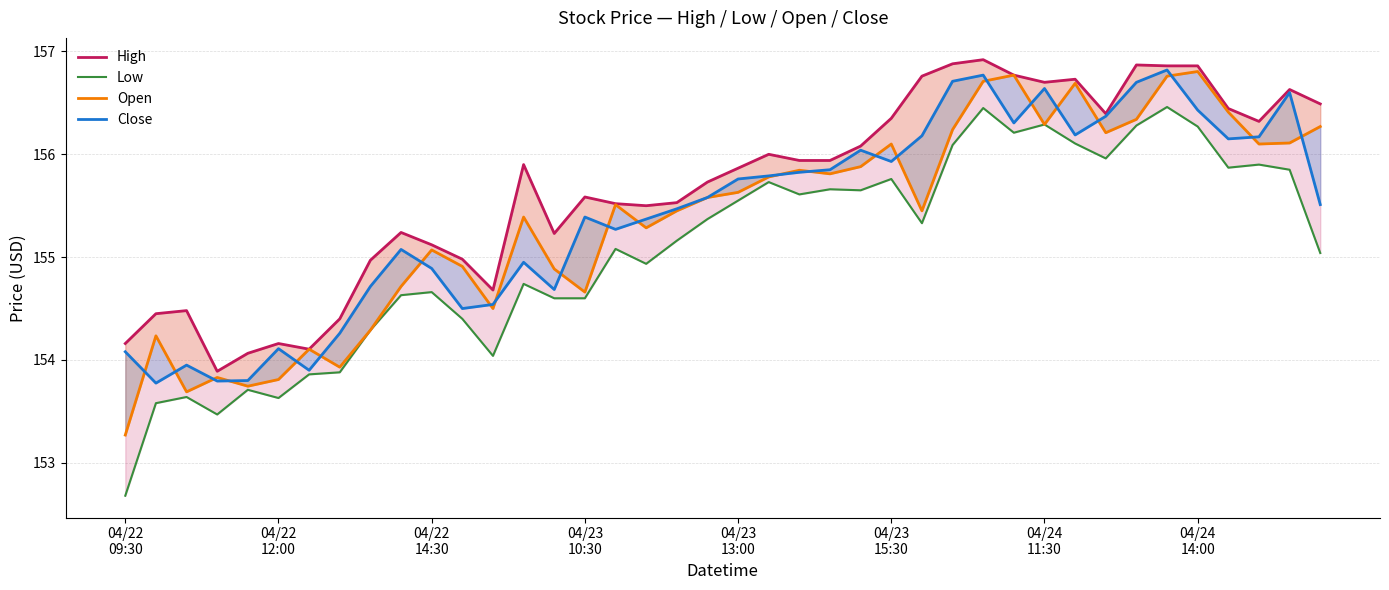

Where does the Close series first go above 155?

9